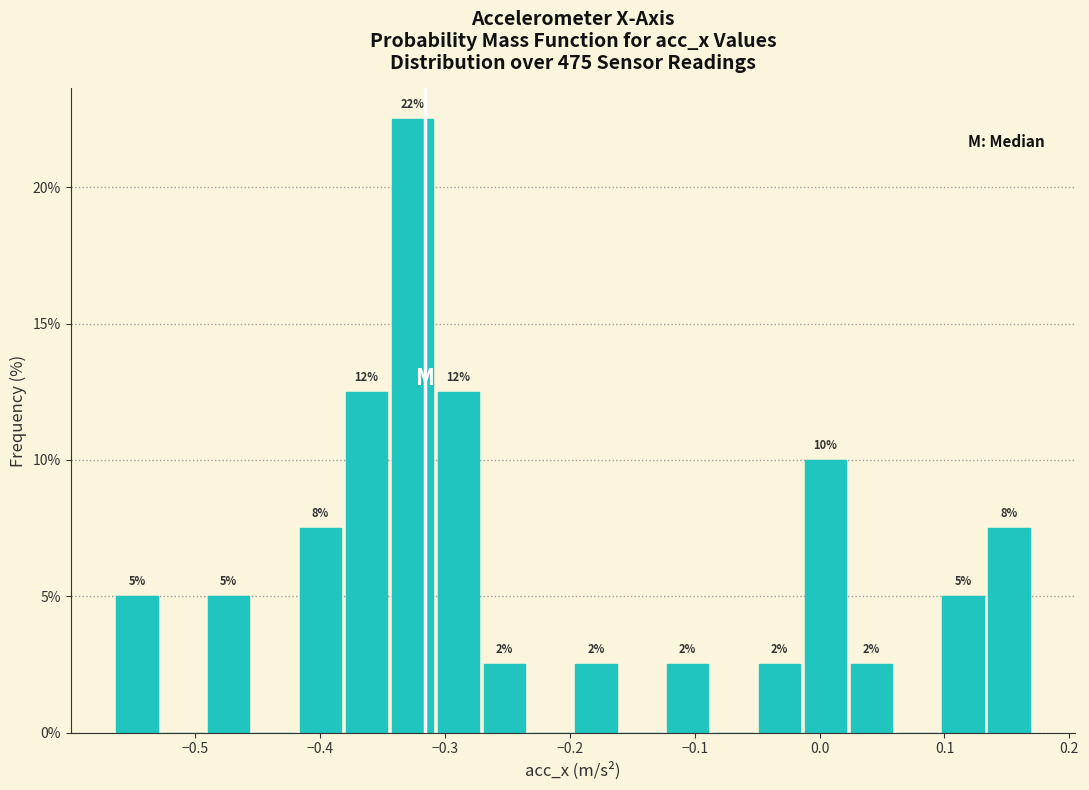

Read against the x-axis, roughly where is the centre of the tallest bar?

-0.33